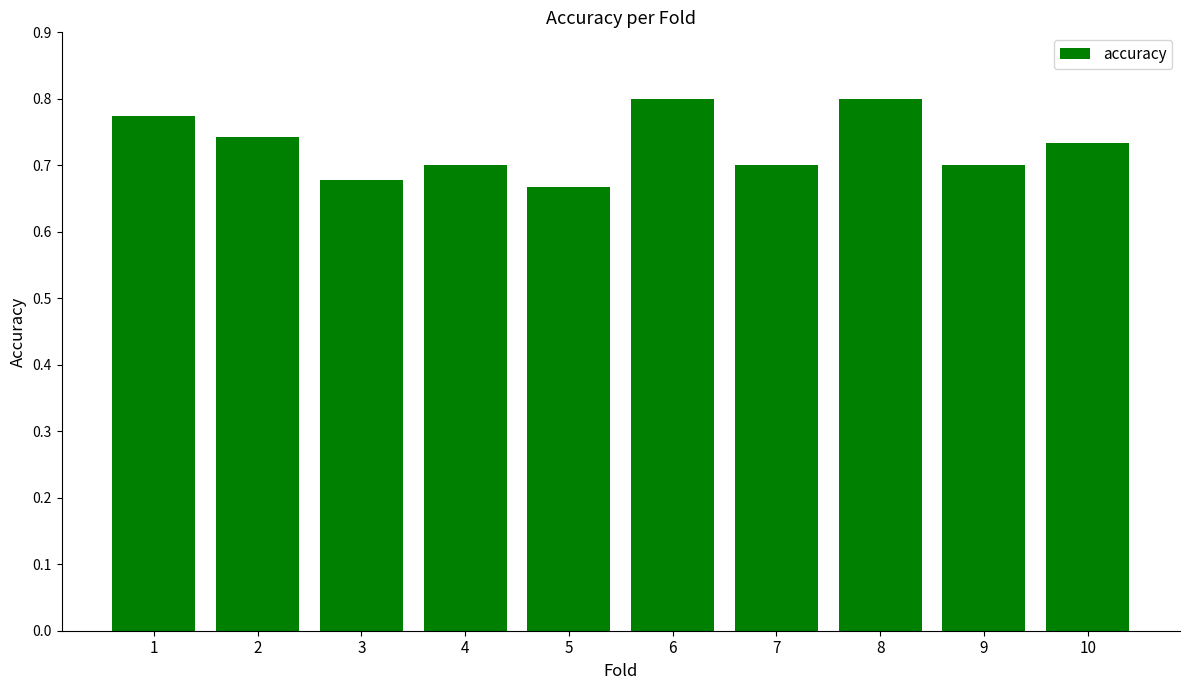

Where is the data nearest to the value 0?

5